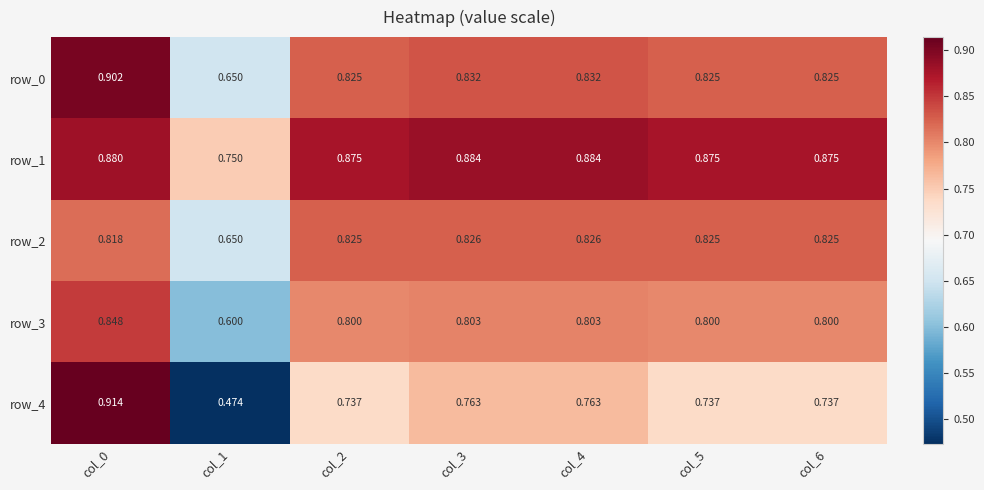

Is the value of row_1 at col_6 greater than the value of row_2 at col_6?

Yes